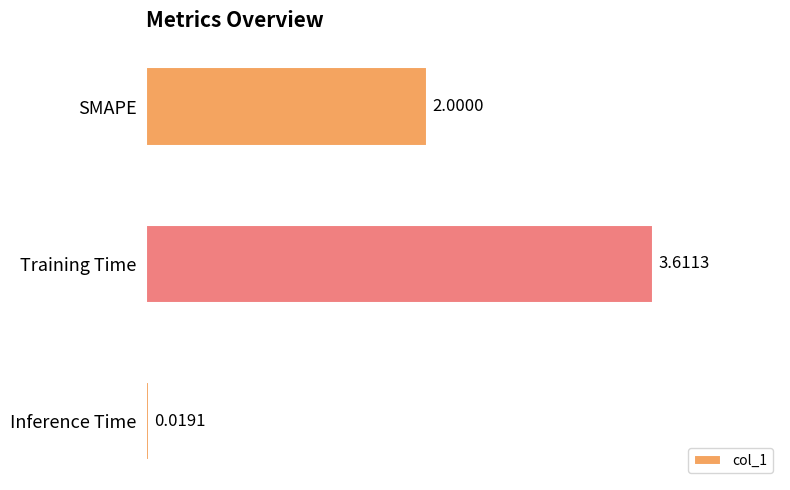

Approximately how many times larger is the value at SMAPE compared to Training Time?

0.6